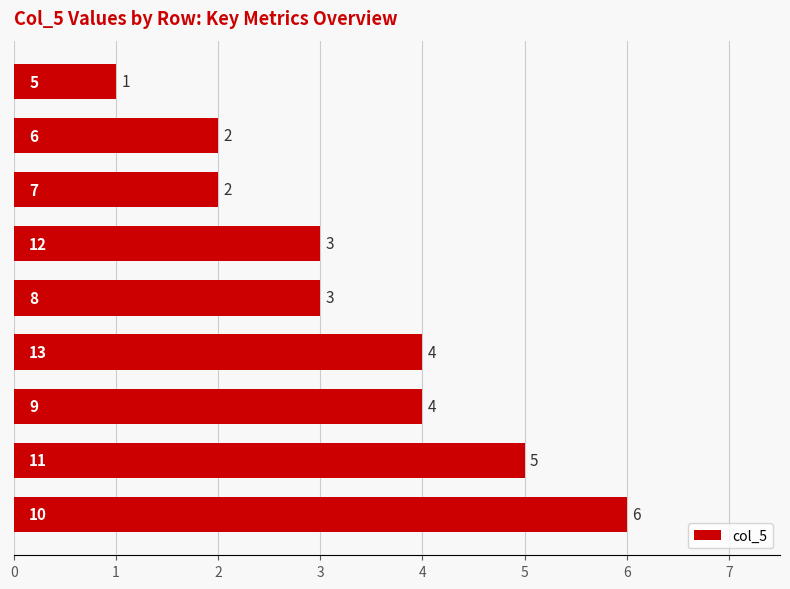

Reading bottom to top, transcribe all the data shown in this chart.

6	5	4	4	3	3	2	2	1